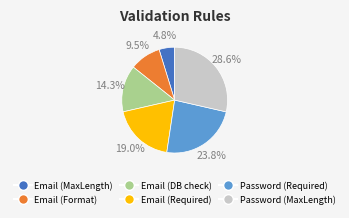

To the nearest percent, what is the average slice percentage?

17%